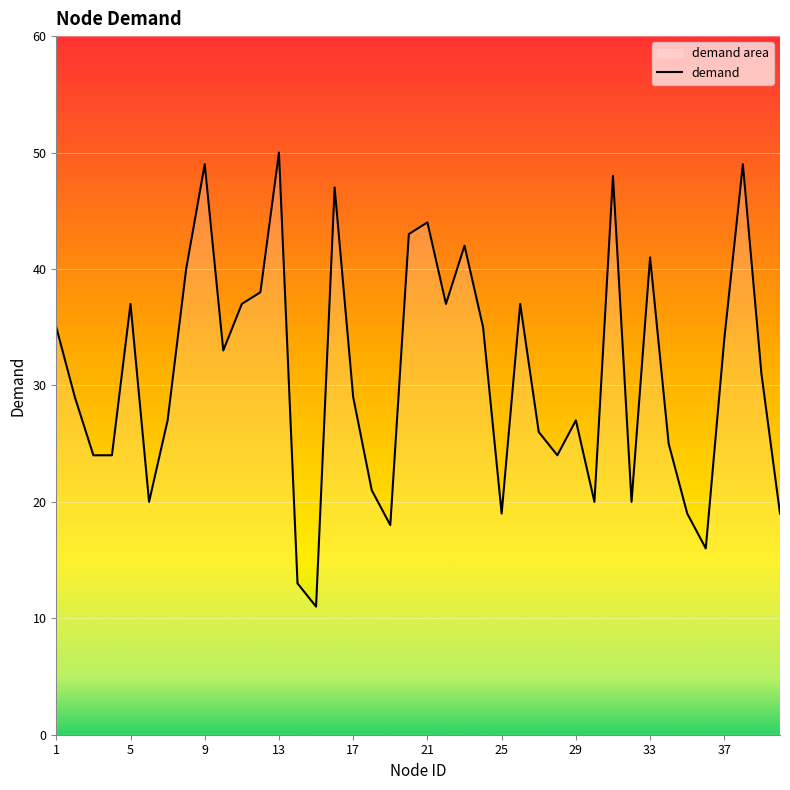

True or false: the data shows 37 at 5.

True